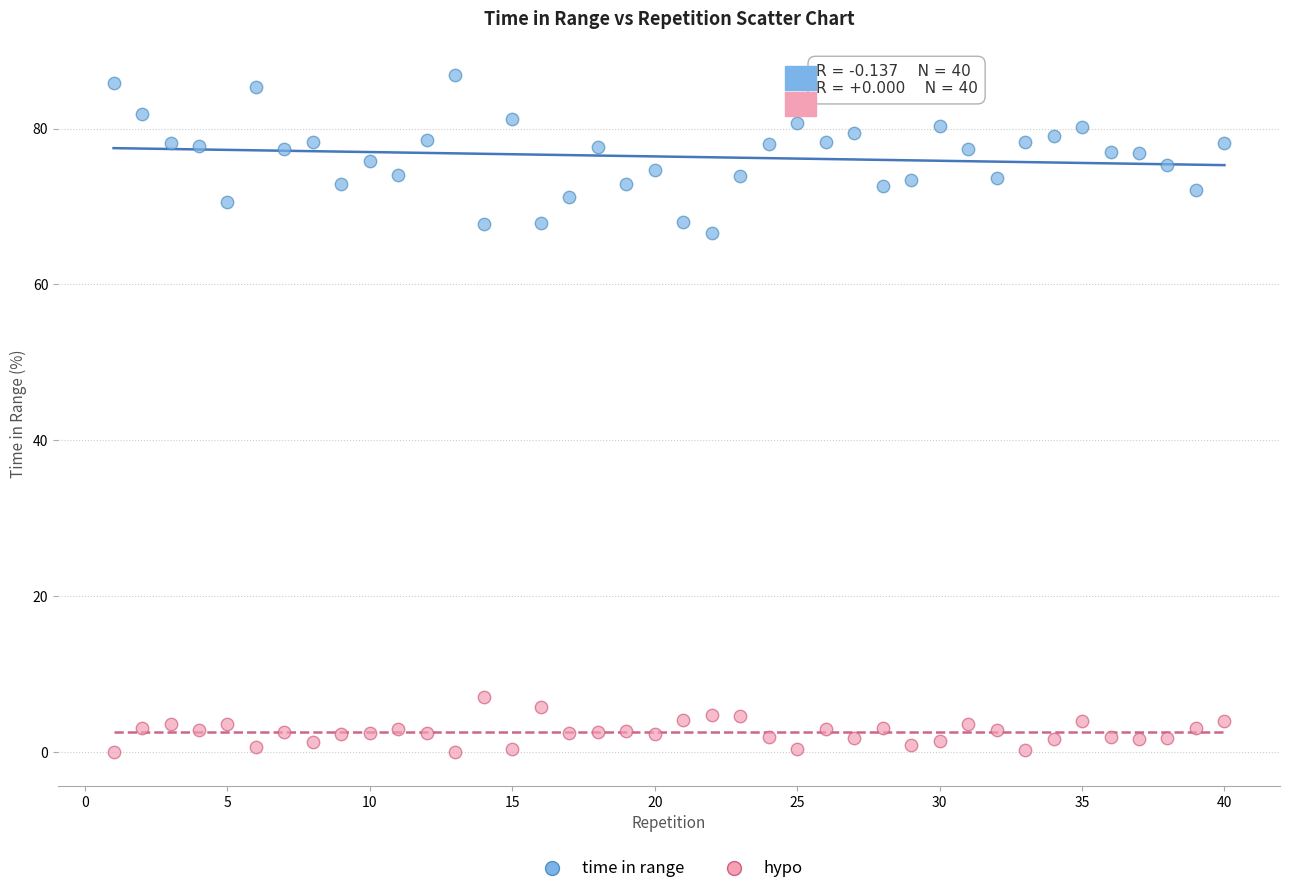

Which series contains the lowest Y value?

hypo